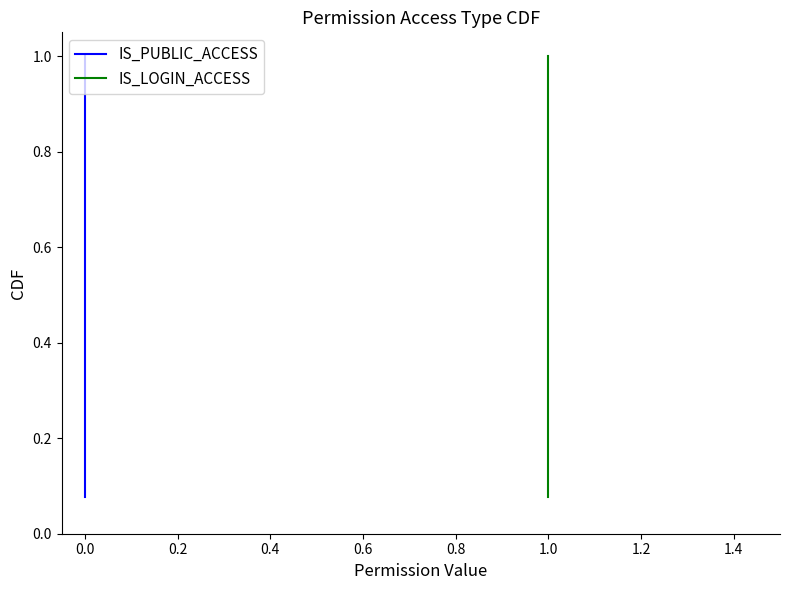

True or false: IS_LOGIN_ACCESS and IS_PUBLIC_ACCESS cross at least once.

False